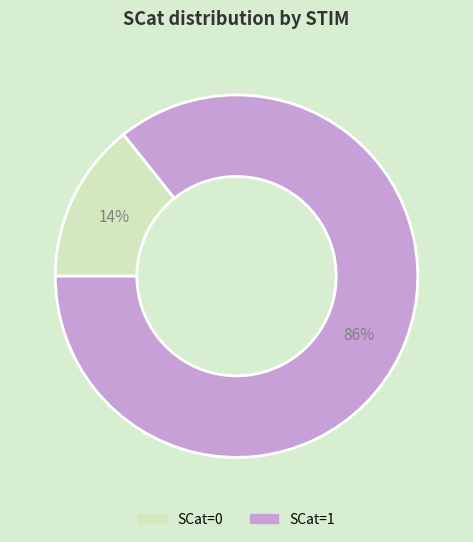

Is there any slice that represents more than half of the pie?

Yes